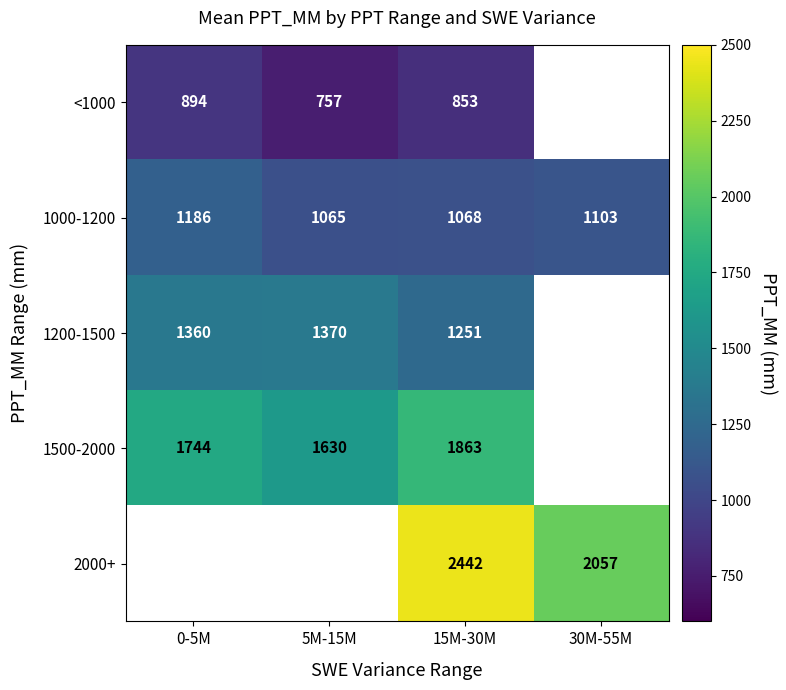

Which category has the highest value across all series?

15M-30M